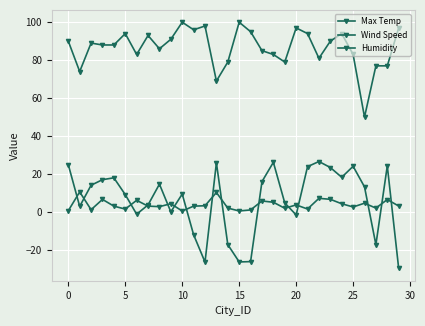

True or false: Humidity and Wind Speed intersect in this chart.

False